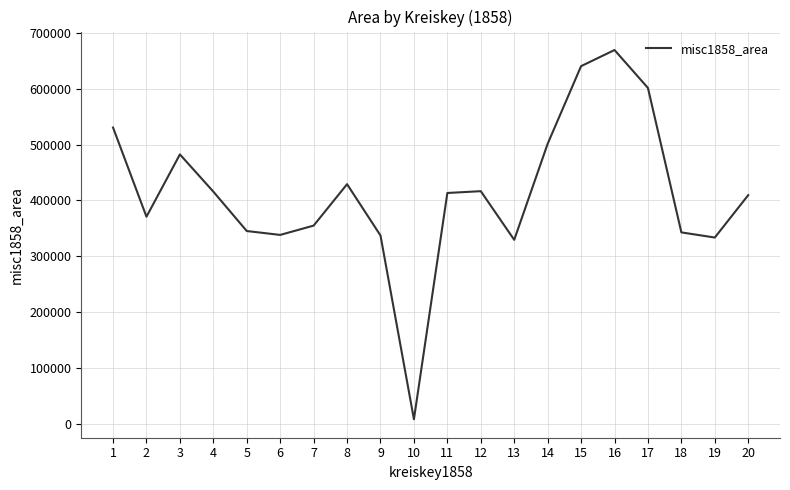

Is it true that the value at 17 is 907006?

False